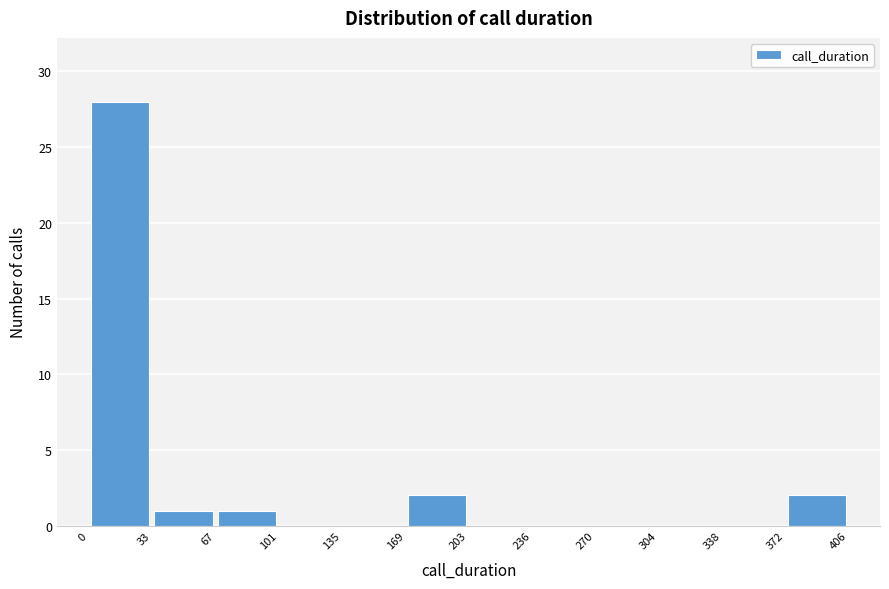

How tall is the bar that spans 0 to 33 on the x-axis? The values are not printed on the chart, so give them approximately, as read against the axis.

28